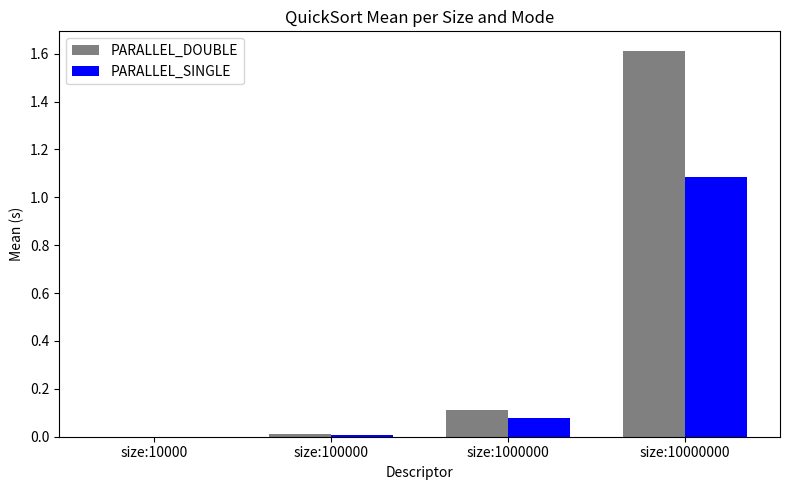

What is the average value of the PARALLEL_SINGLE series?

0.3